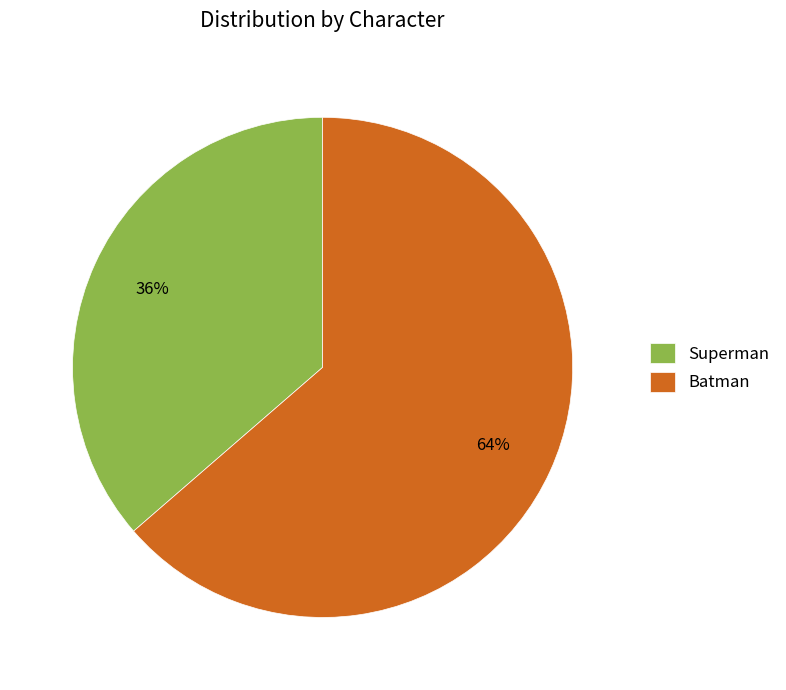

How many slices are in this pie chart?

2